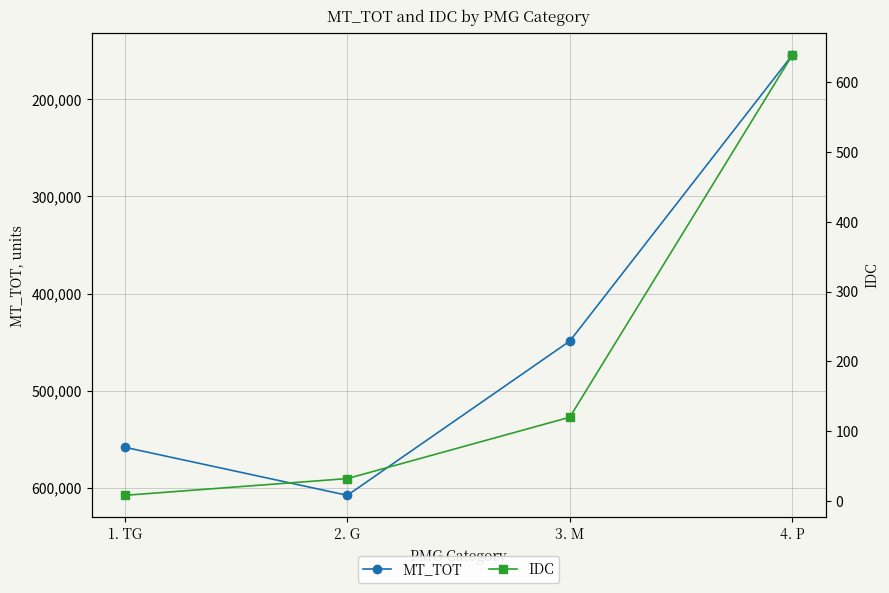

Rank the series by their average value, from lowest to highest.

IDC, MT_TOT